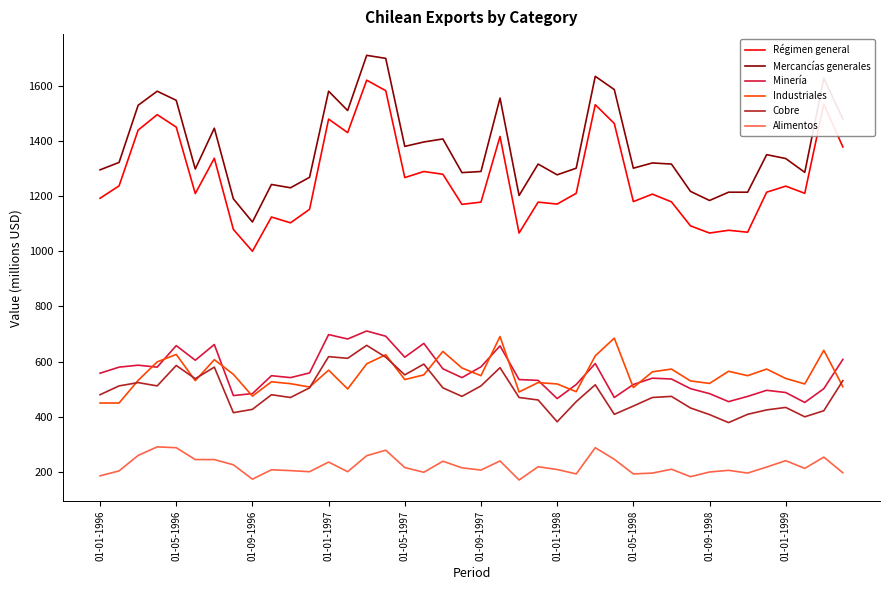

What is the maximum value for Alimentos?

291